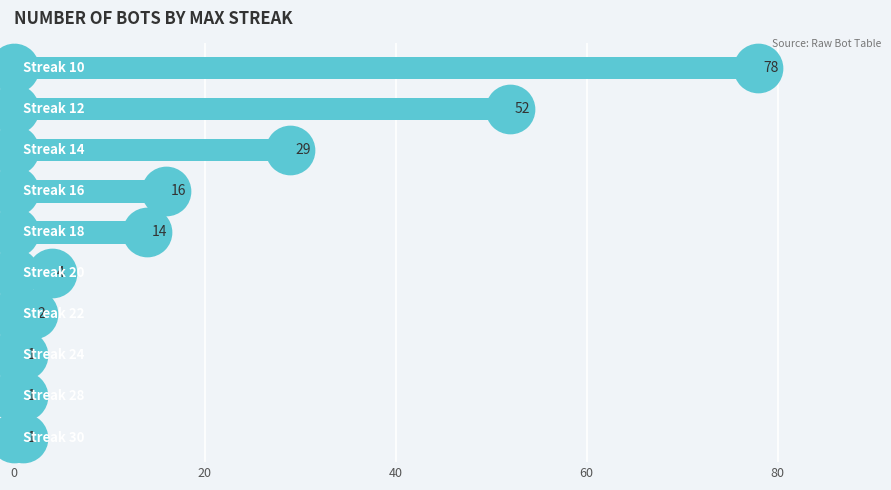

What is the change in value from 80 to 6?

+12